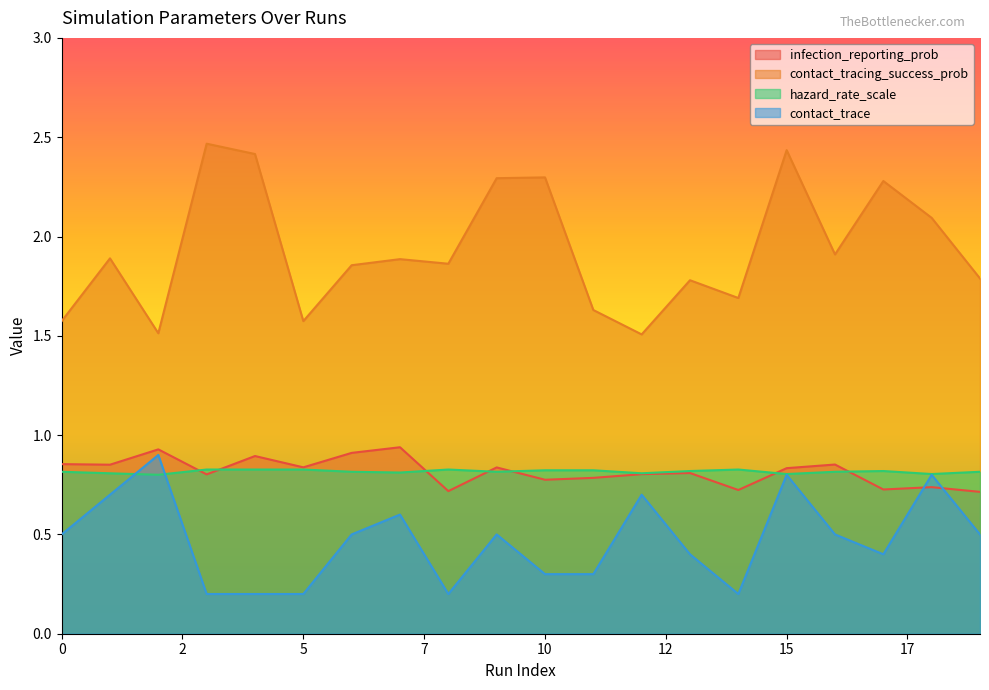

Which series has the largest total across all categories?

contact_tracing_success_prob